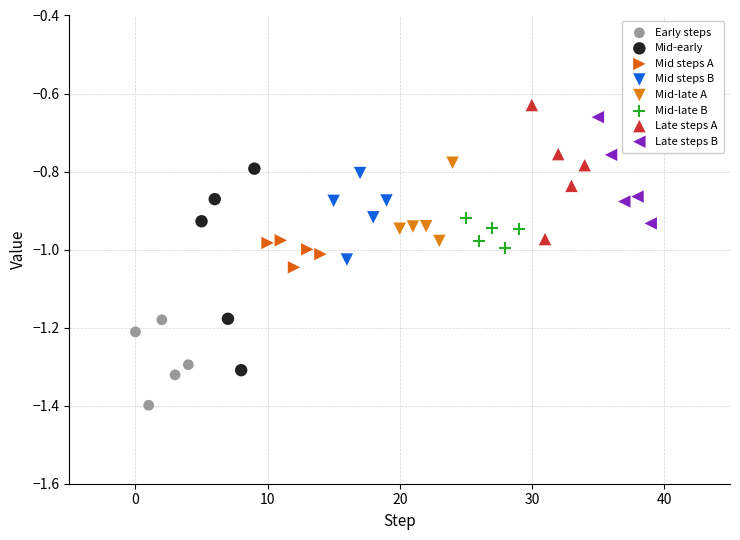

Which series reaches the minimum Y coordinate?

Early steps